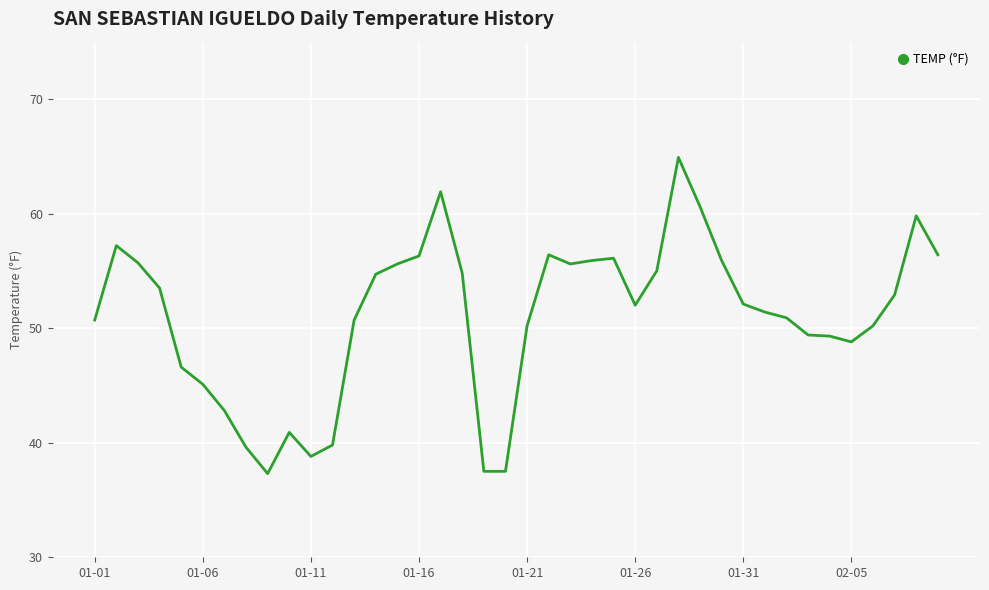

What is the difference between the maximum and minimum values?

27.6